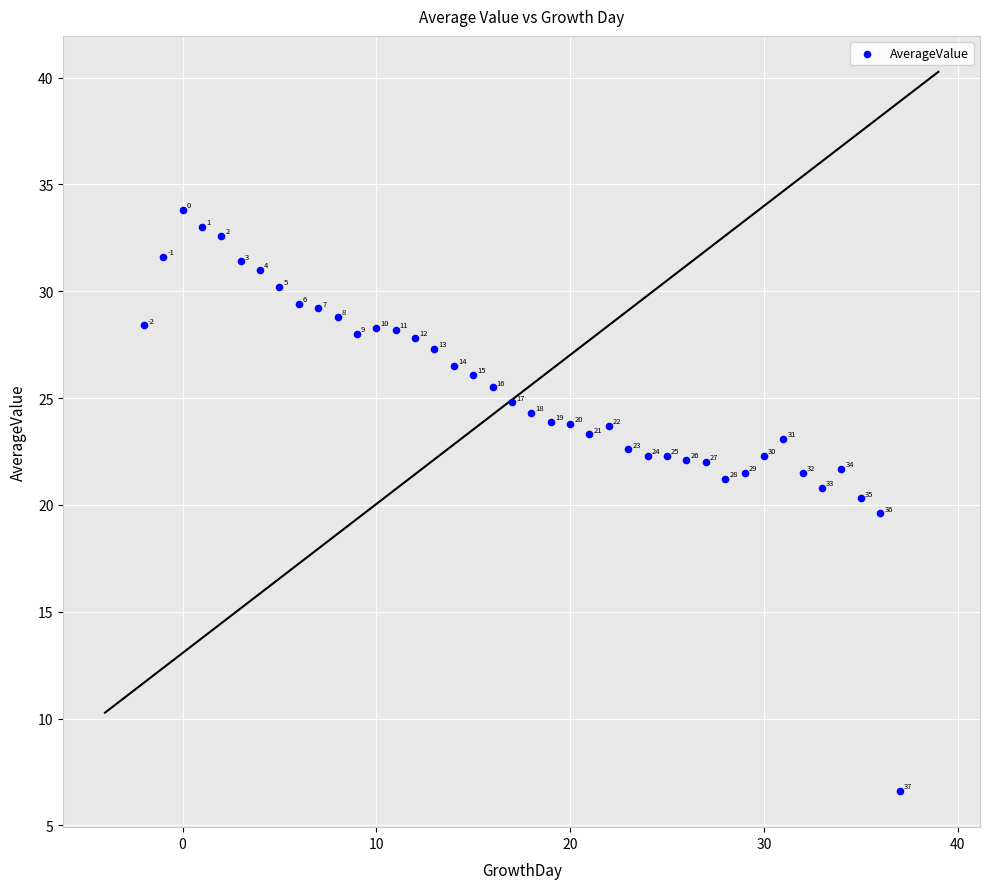

What is the range of X values (max minus min)?

39.0